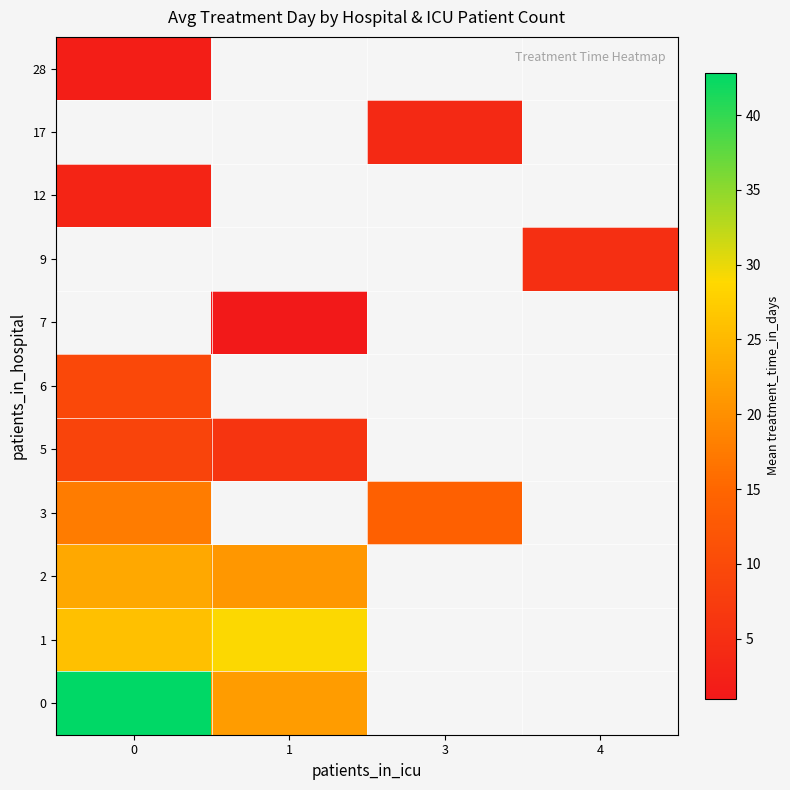

Is it true that 0 equals 67.7 at 0?

False